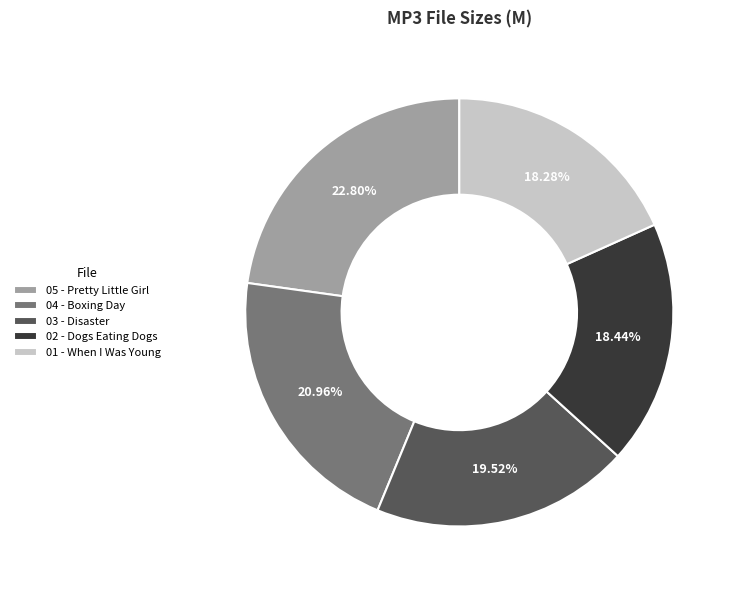

Does any single category account for the majority?

No